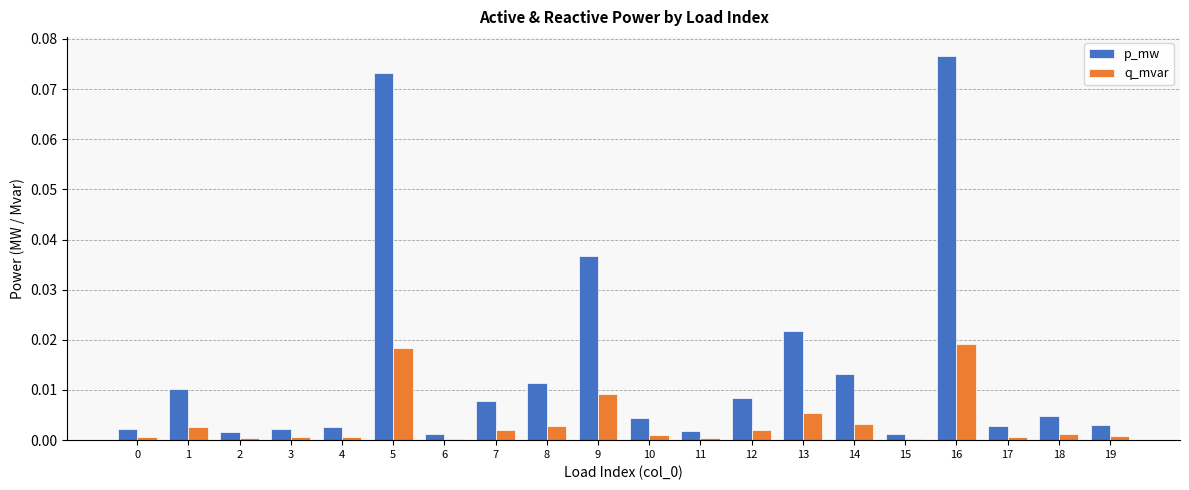

List the series in order of their overall mean, lowest first.

q_mvar, p_mw